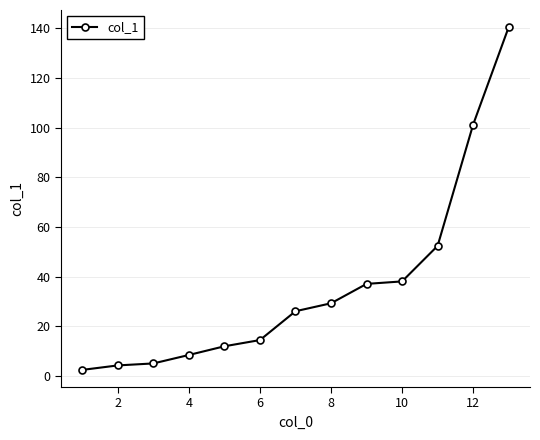

What is the maximum value shown in the chart?

140.4